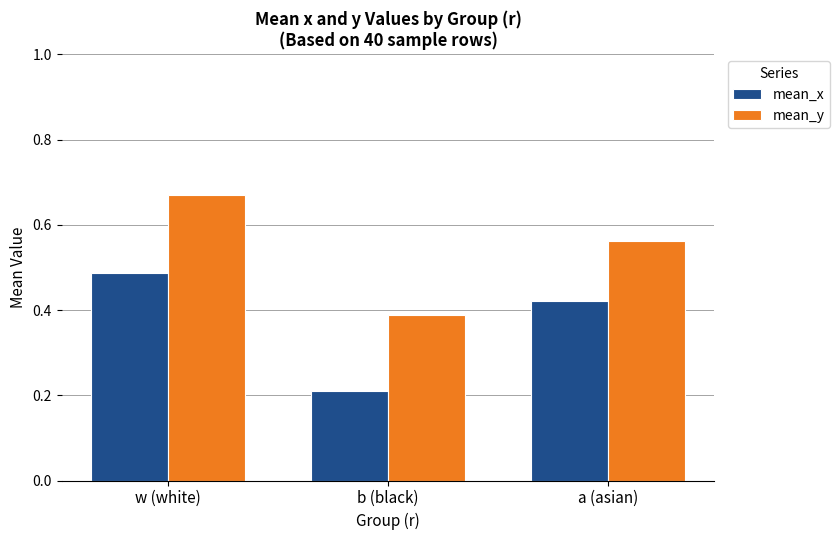

Which series has the largest total across all categories?

mean_y